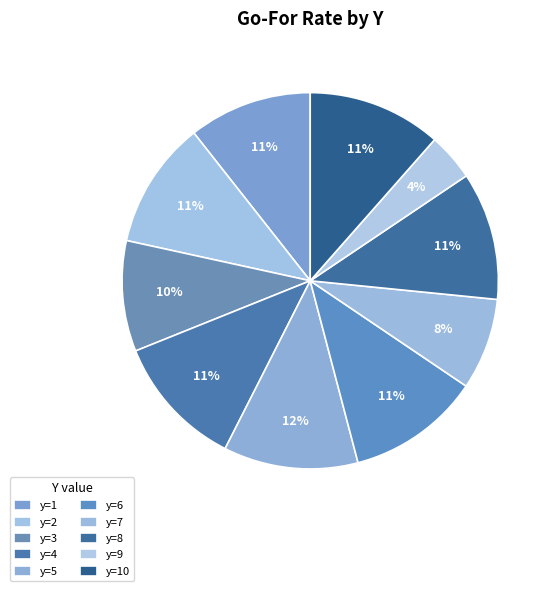

Rank the categories by value from lowest to highest.

y=9, y=7, y=3, y=1, y=2, y=8, y=4, y=6, y=10, y=5